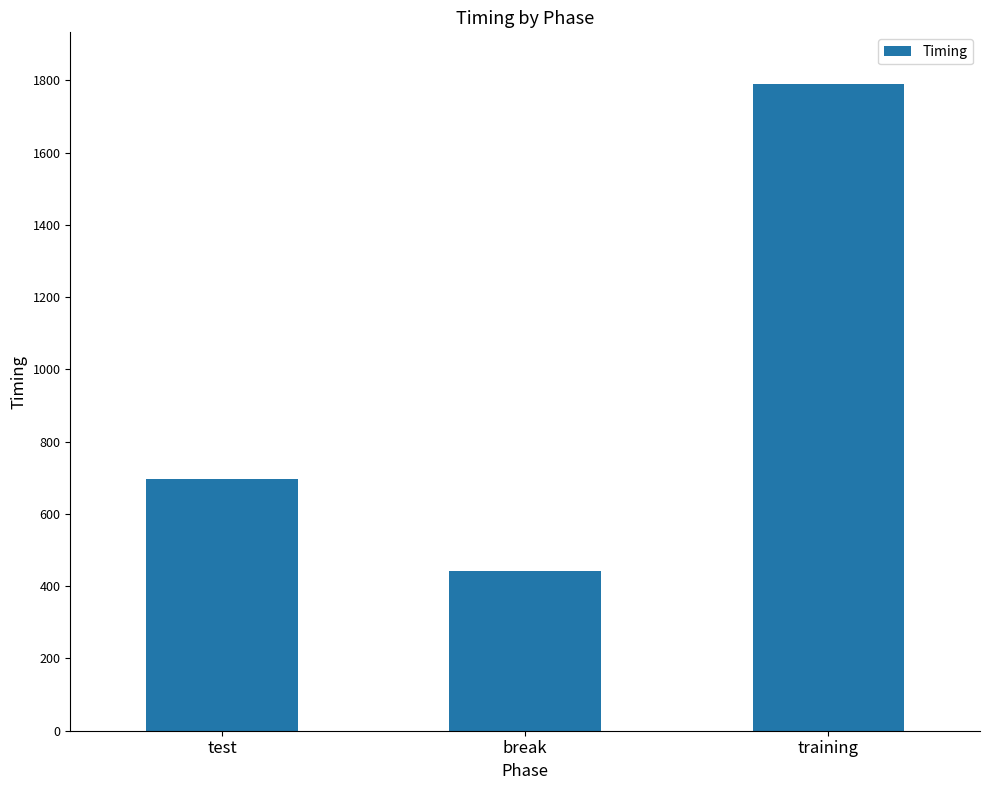

How many series are shown in this chart?

1